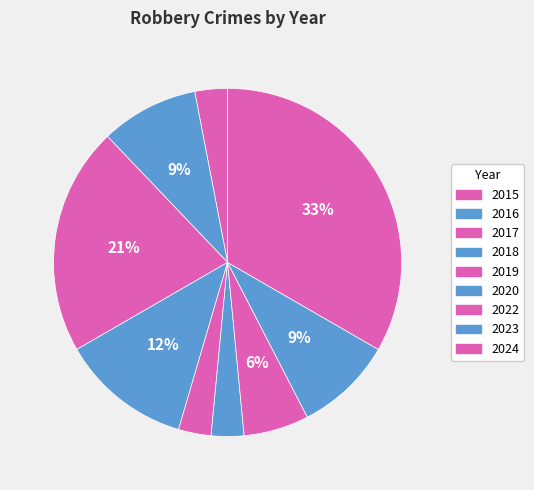

Which has a higher value, 2022 or 2017?

2017